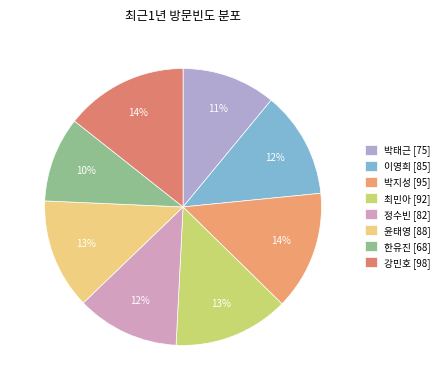

To the nearest percent, what percentage of the pie is 박지성?

14%